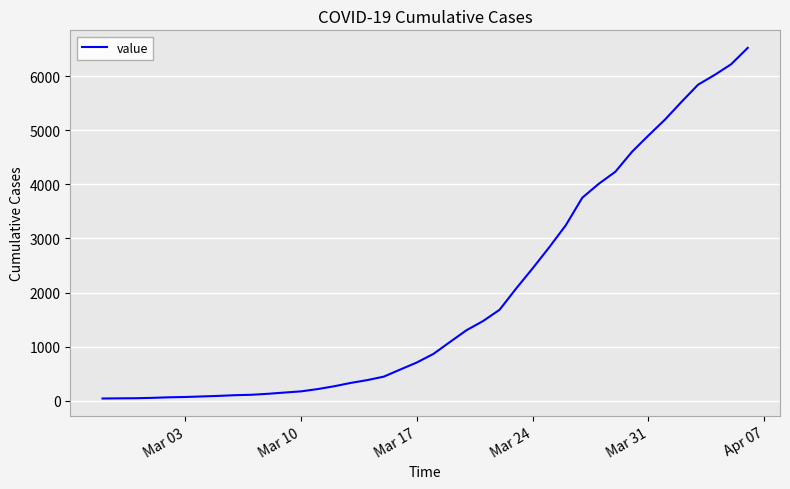

What is the difference between the maximum and minimum values?

6480